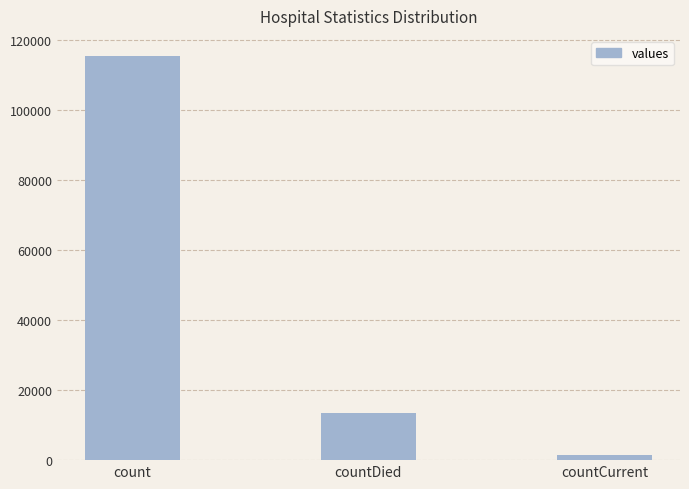

At which label is the value closest to 58381?

countDied